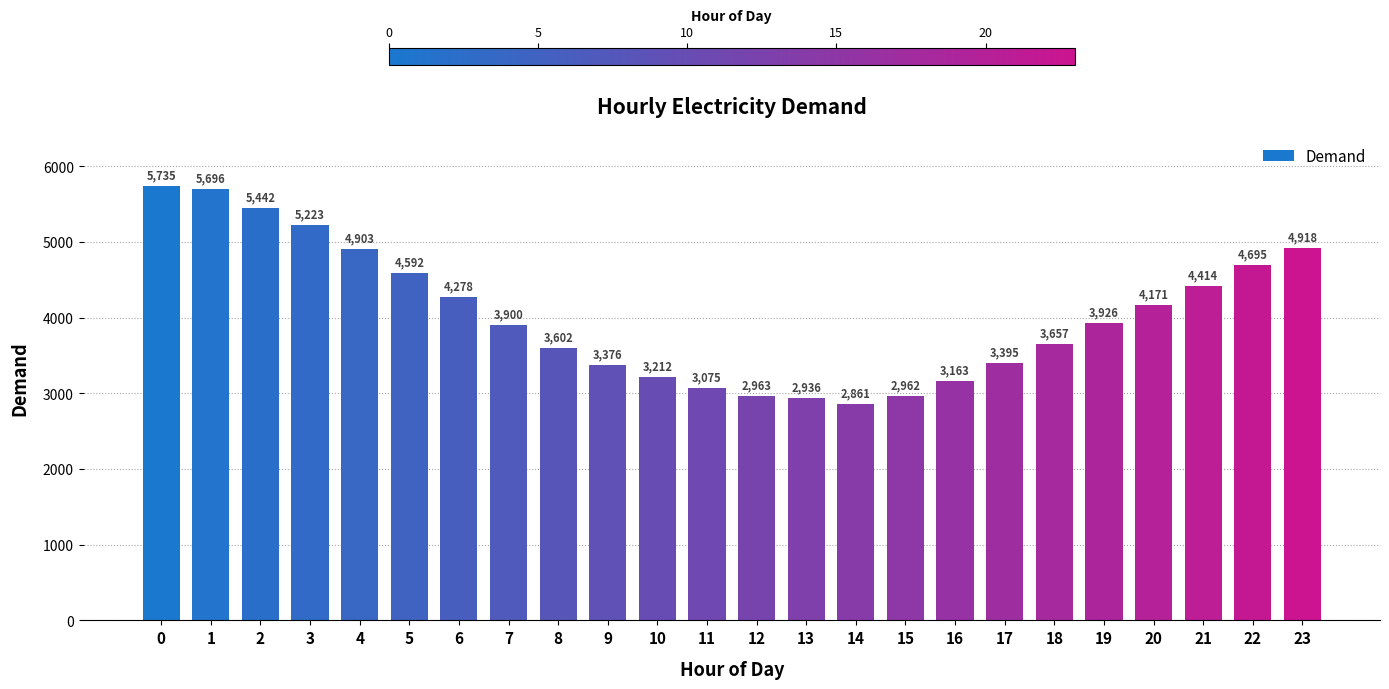

Reading left to right, what are all the values shown in this chart?

0=5735	1=5696	2=5442	3=5223	4=4903	5=4592	6=4278	7=3900	8=3602	9=3376	10=3212	11=3075	12=2963	13=2936	14=2861	15=2962	16=3163	17=3395	18=3657	19=3926	20=4171	21=4414	22=4695	23=4918